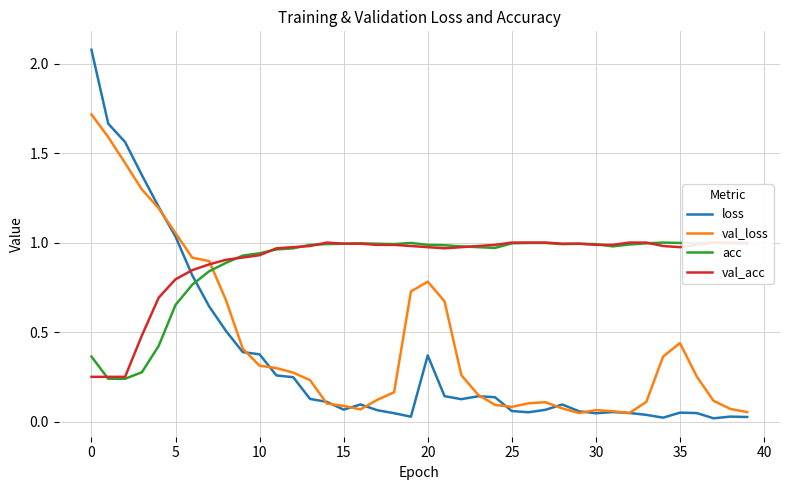

What is the label of the 24th point from the right?

16